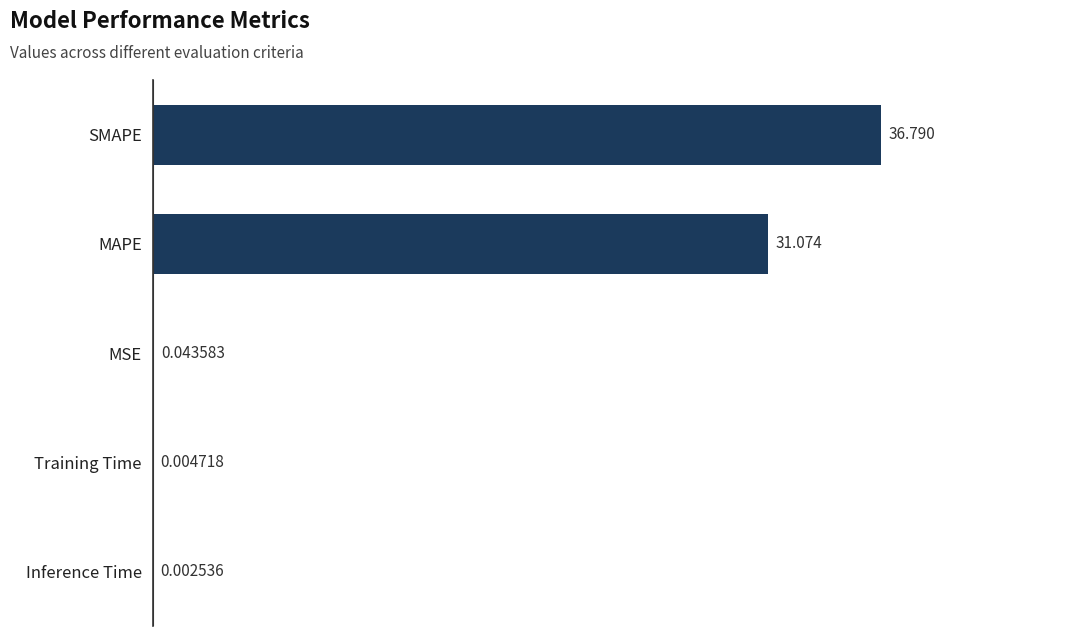

Count the number of data series in this chart.

1